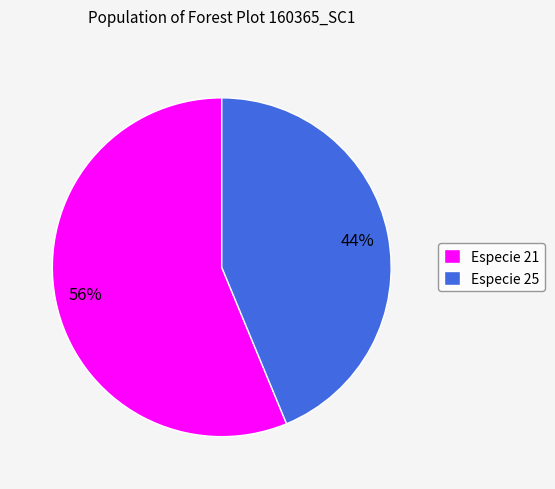

What percentage is the Especie 25 slice, to the nearest percent?

44%